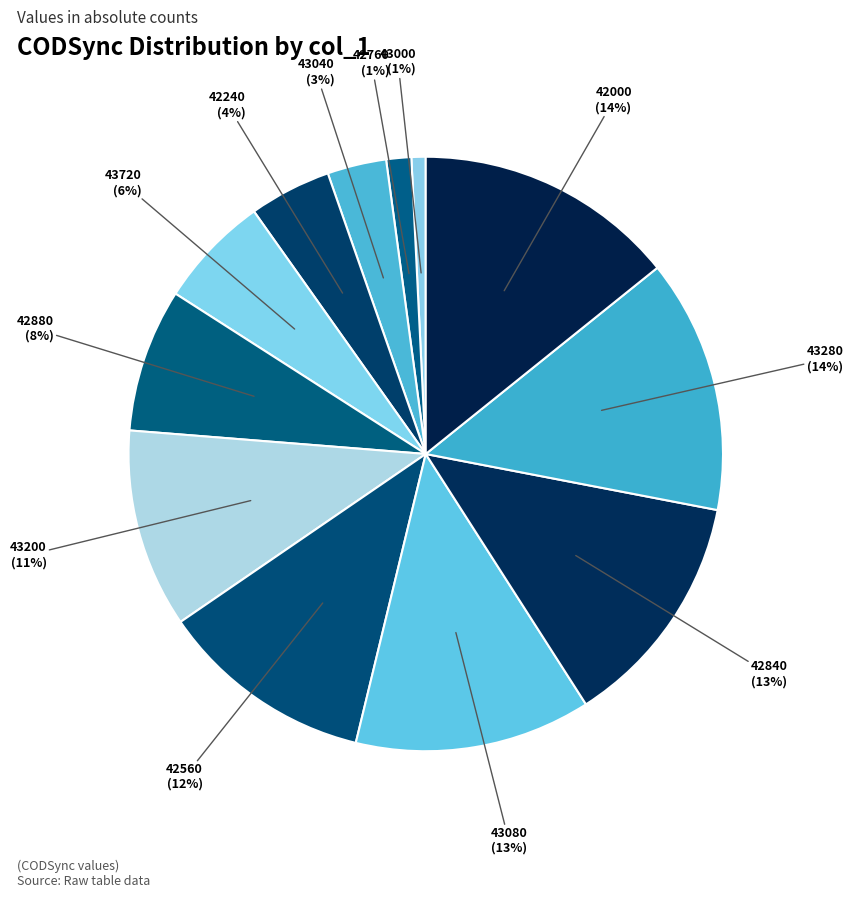

How many segments does this pie chart have?

12